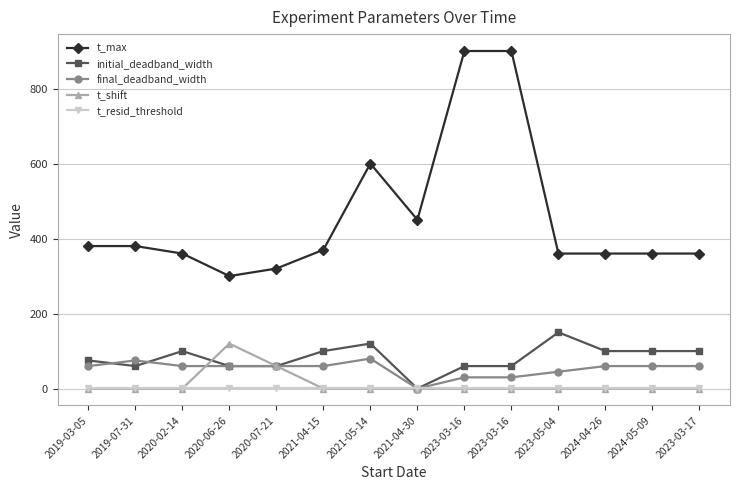

Reading right to left, what are all the values shown in this chart?

t_max: 360	360	360	360	900	900	450	600	370	320	300	360	380	380
initial_deadband_width: 100	100	100	150	60	60	0	120	100	60	60	100	60	75
final_deadband_width: 60	60	60	45	30	30	0	80	60	60	60	60	75	60
t_shift: 0	0	0	0	0	0	0	0	0	60	120	0	0	0
t_resid_threshold: 2	2	2	2	2	2	2	2	2	2	2	2	2	2